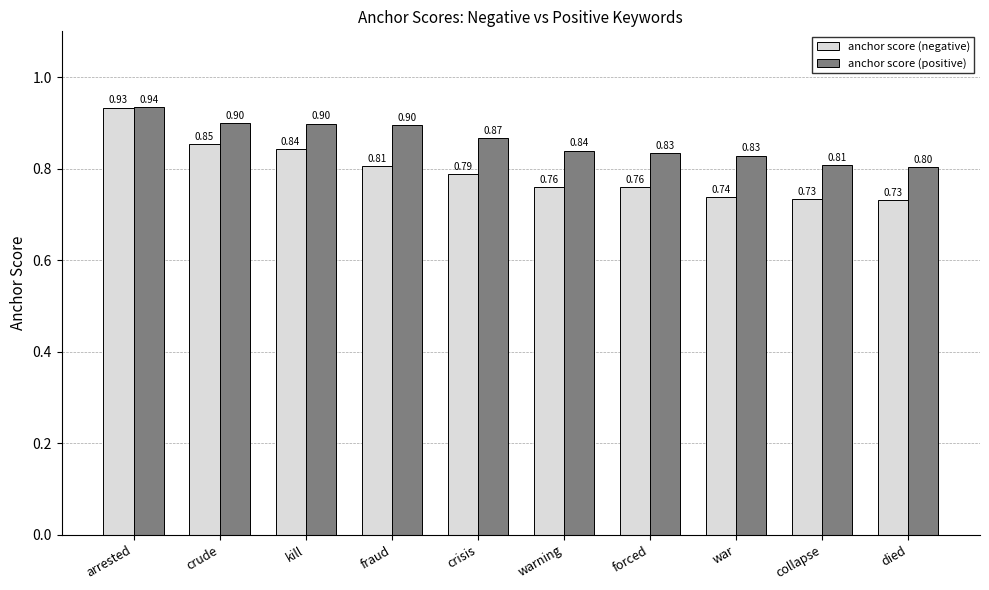

What is the label of the 9th bar from the right?

crude